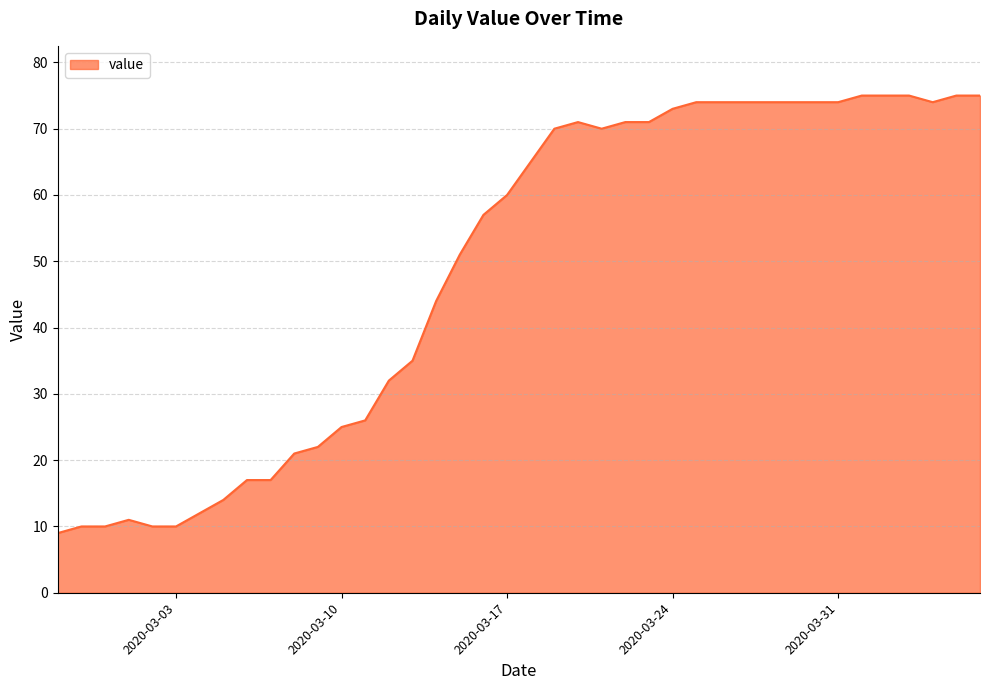

What is the smallest value displayed?

9